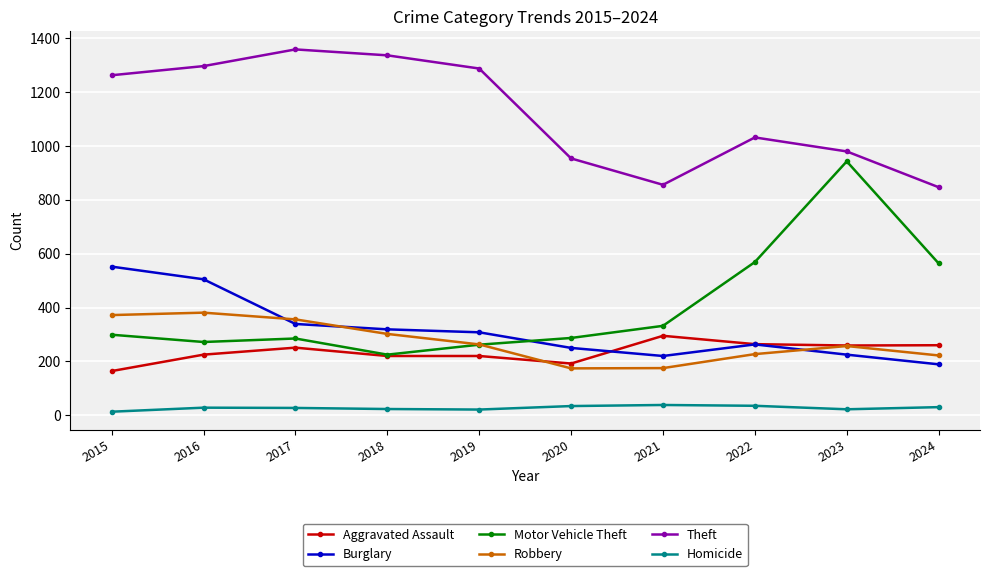

The Theft series shows 491 at 2016. True or false?

False